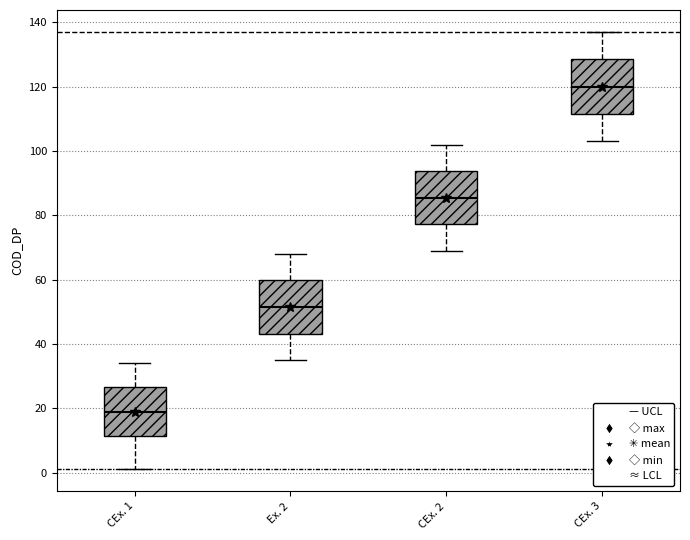

Reading left to right, transcribe this box plot: for each box, give where its median line is, the range the box spans, and where its two whiskers end, as read against the y-axis. The values are not printed on the chart, so give them approximately, as read against the axis.

CEx. 1: median 20, box 12 to 26, whiskers 2 to 34
Ex. 2: median 52, box 44 to 60, whiskers 36 to 68
CEx. 2: median 86, box 78 to 94, whiskers 70 to 102
CEx. 3: median 120, box 112 to 128, whiskers 104 to 138